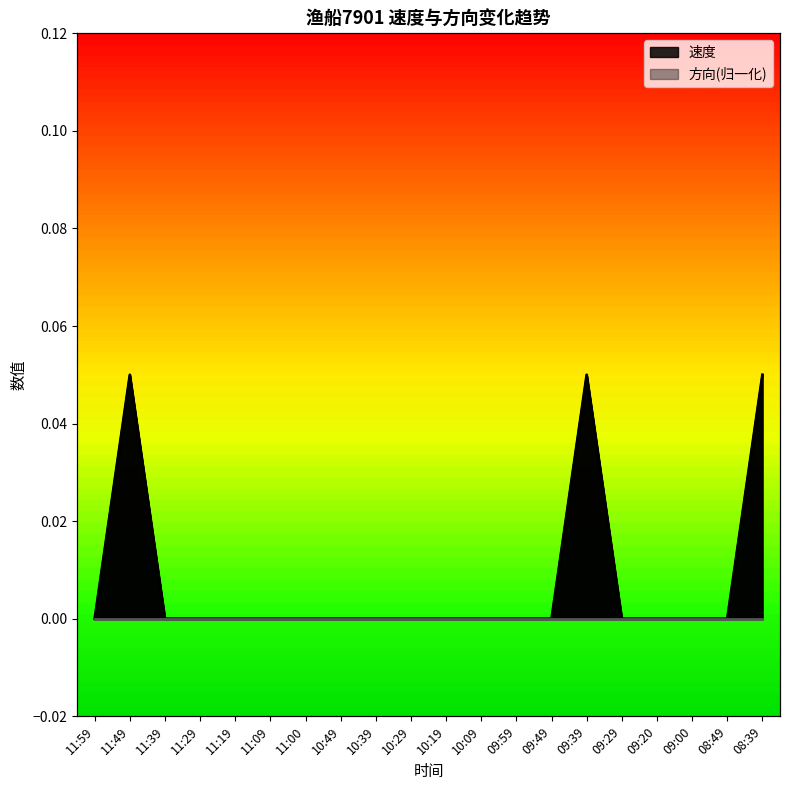

What is the label of the 5th point from the right?

09:29